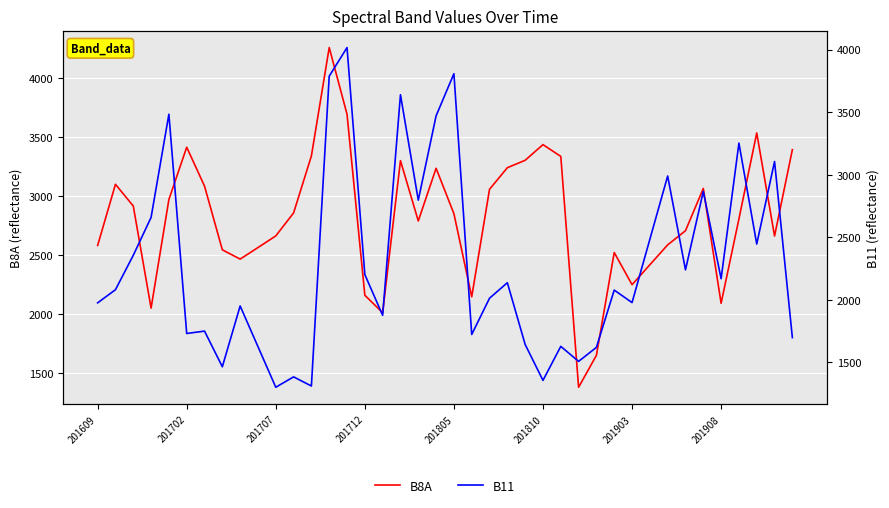

Between 201707 and 18, which is larger?

201707